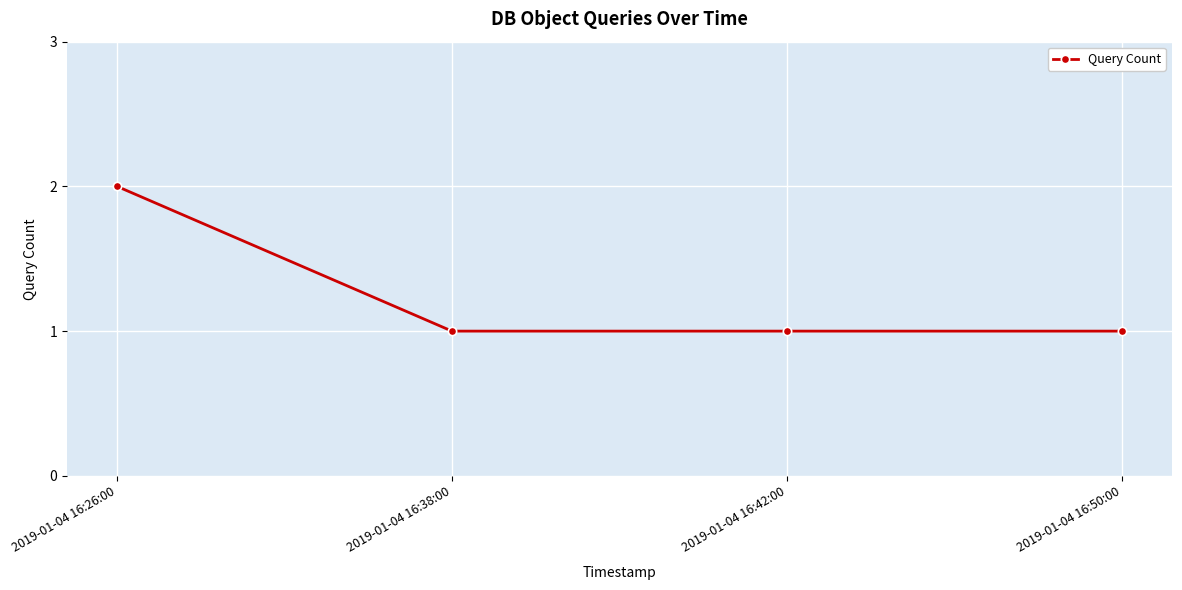

The value at 2019-01-04 16:26:00 is 2. True or false?

True